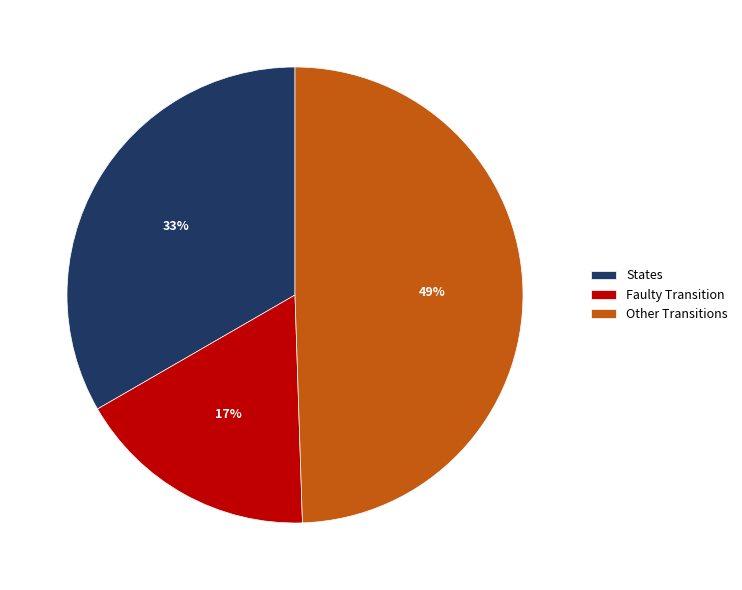

Count the number of slices in the pie.

3